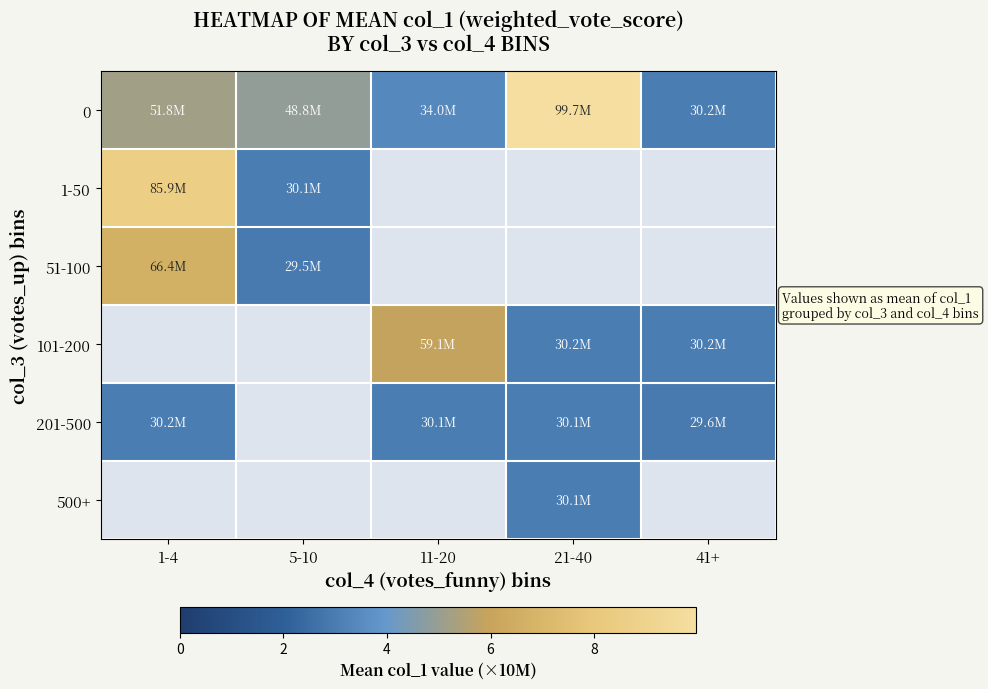

Rank the series at 5-10 from highest to lowest value.

0, 1-50, 51-100, 101-200, 201-500, 500+